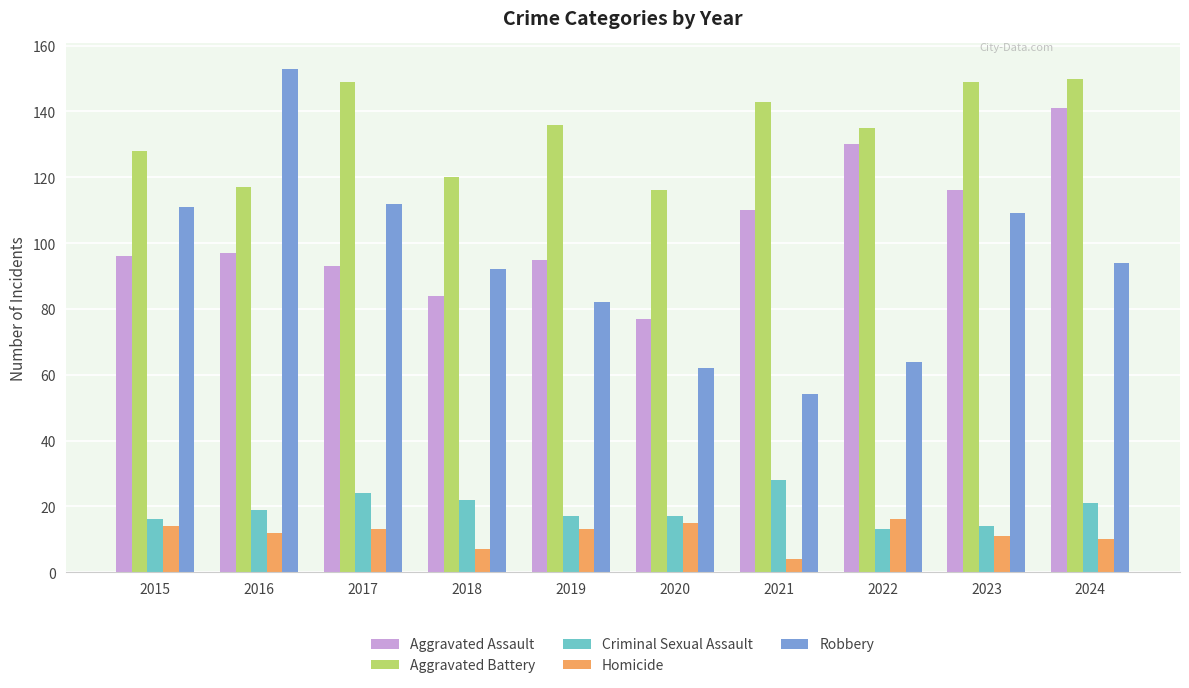

At which category is the sum across all series the highest?

2024